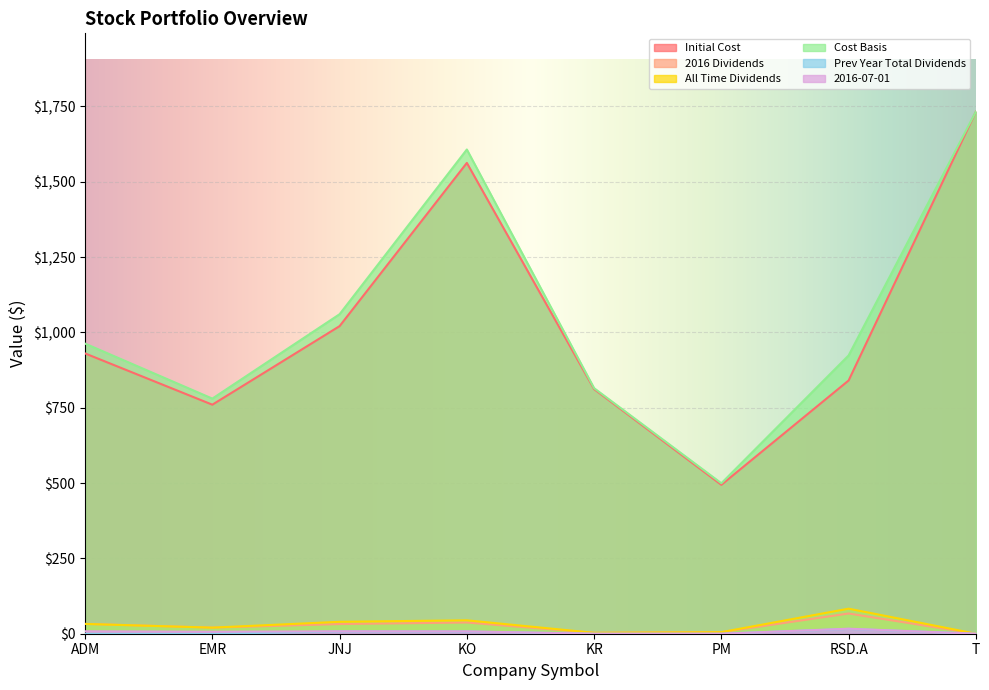

The 2016 Dividends series shows 47.0 at ADM. True or false?

False